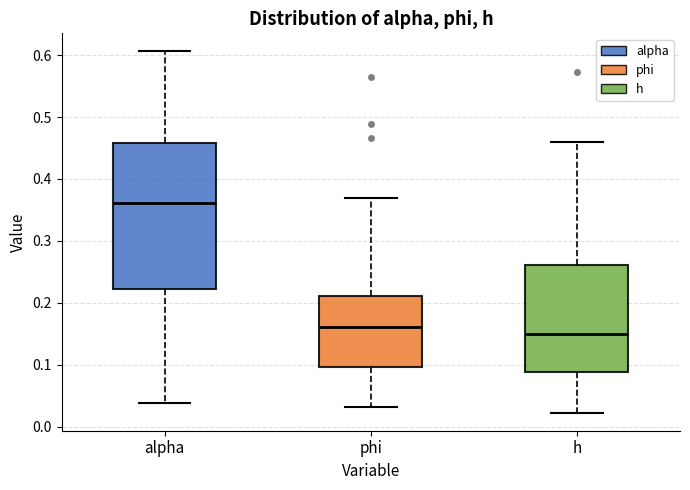

Where does the upper whisker of the box for phi end on the y-axis? The values are not printed on the chart, so give them approximately, as read against the axis.

0.37